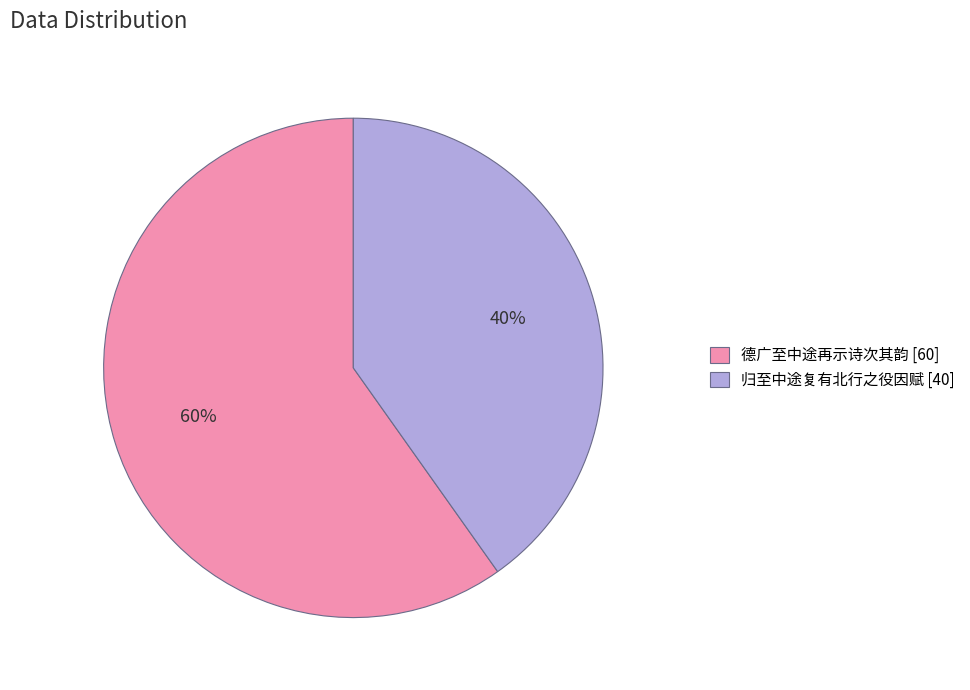

Is there any slice that represents more than half of the pie?

Yes